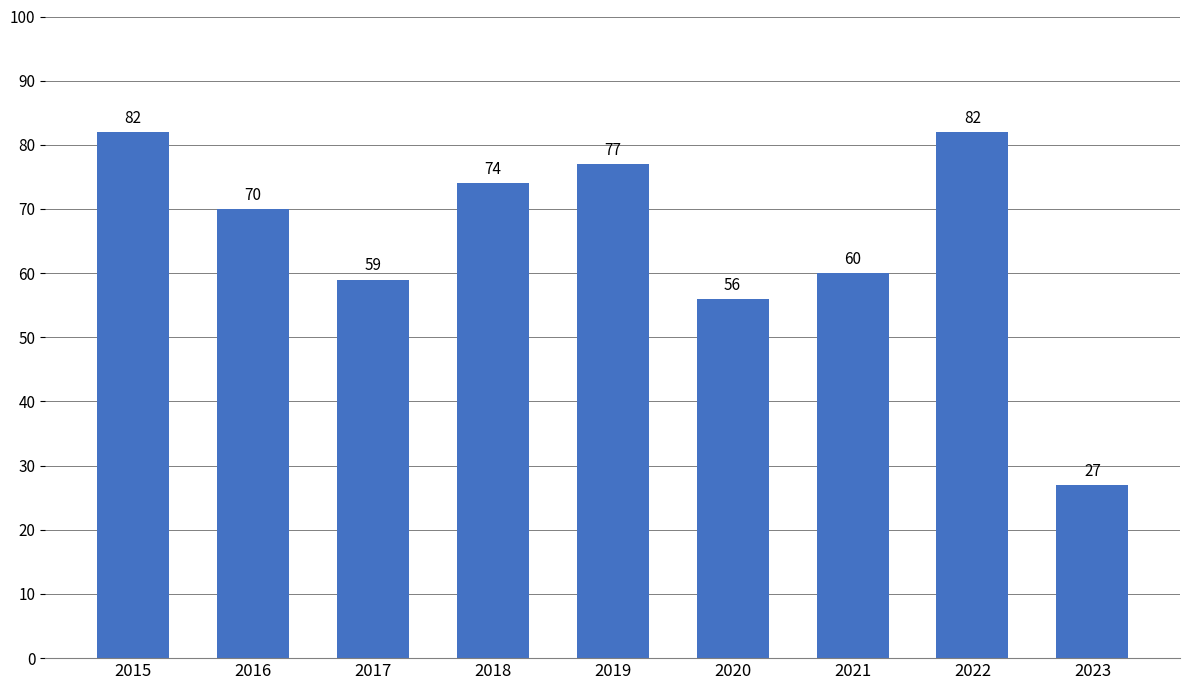

Reading left to right, transcribe all the data shown in this chart.

2015=82	2016=70	2017=59	2018=74	2019=77	2020=56	2021=60	2022=82	2023=27